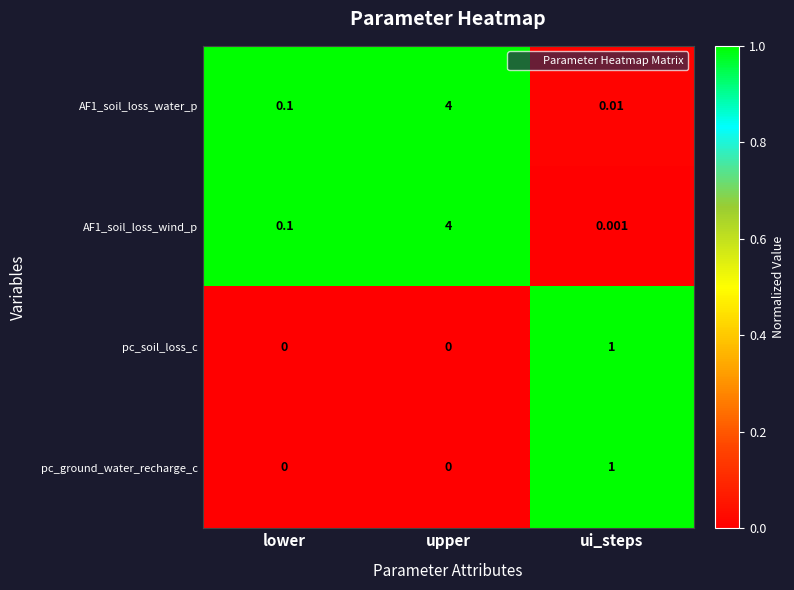

Which category has the highest value in the pc_ground_water_recharge_c series?

ui_steps